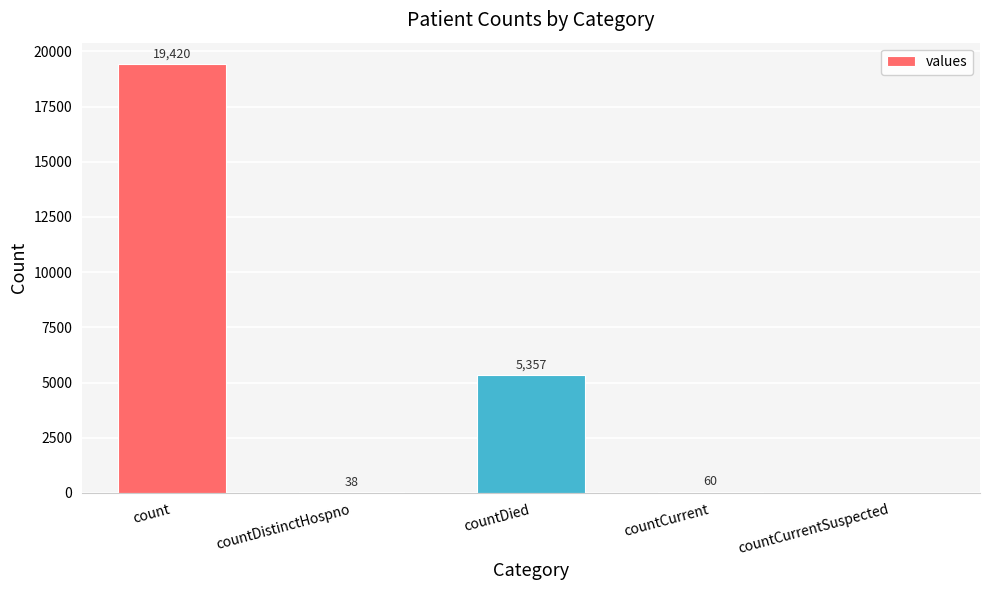

Where is the data nearest to the value 9710?

countDied